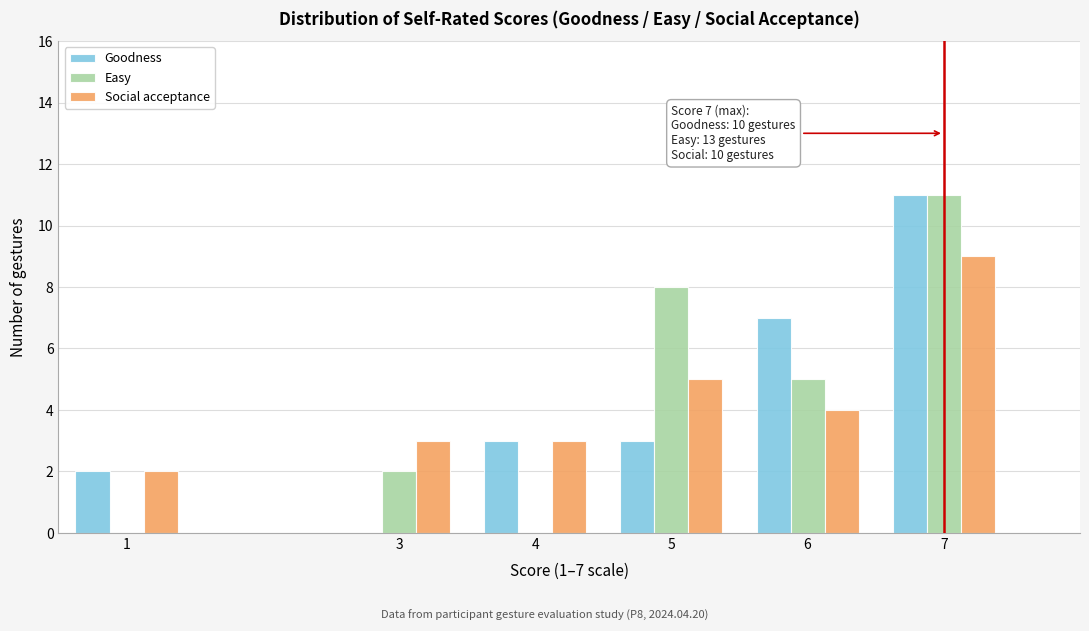

Reading left to right, transcribe all the data shown in this chart.

Goodness: 1=2	3=0	4=3	5=3	6=7	7=11
Easy: 1=0	3=2	4=0	5=8	6=5	7=11
Social acceptance: 1=2	3=3	4=3	5=5	6=4	7=9